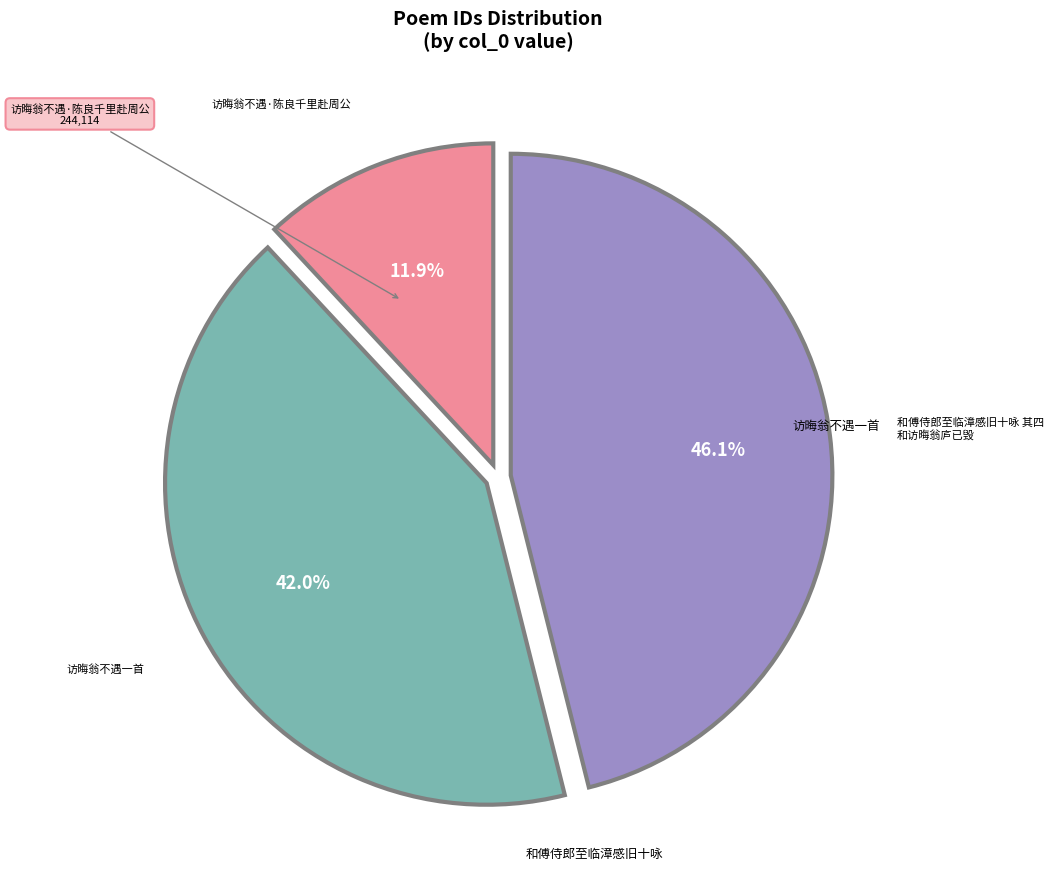

To the nearest percent, what is the average slice percentage?

33%